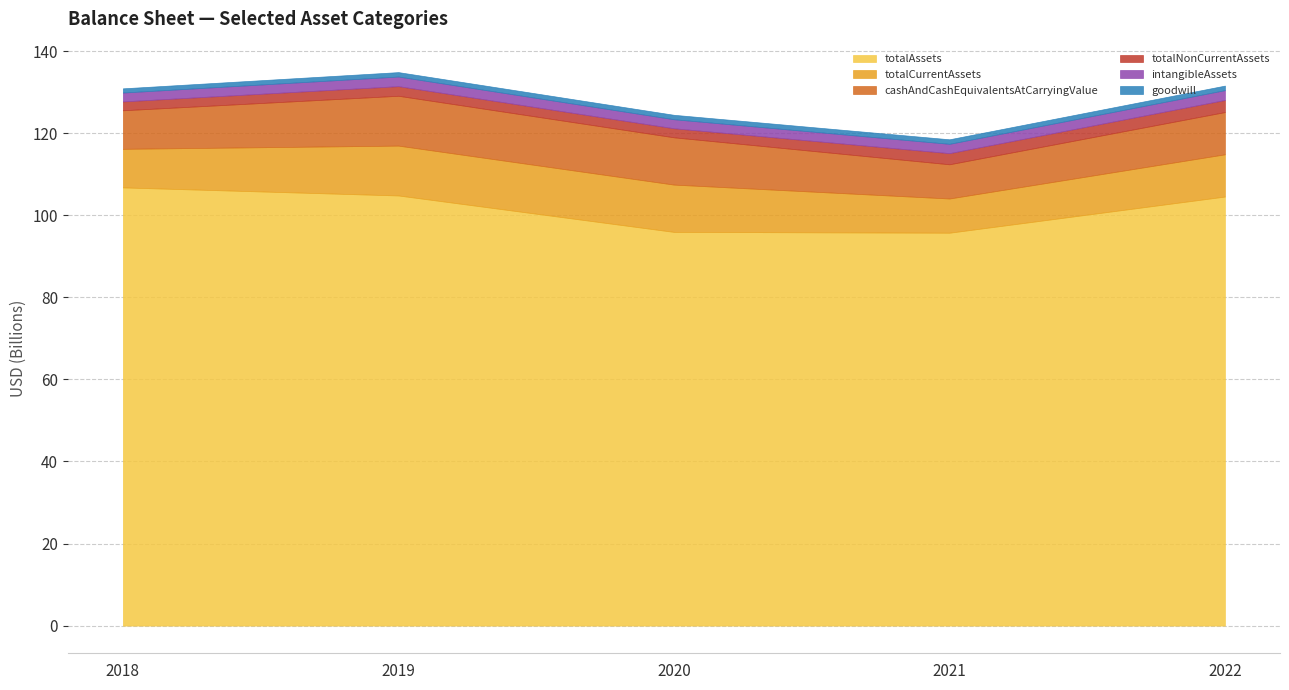

What are all the series names shown in the legend?

totalAssets, totalCurrentAssets, cashAndCashEquivalentsAtCarryingValue, totalNonCurrentAssets, intangibleAssets, goodwill